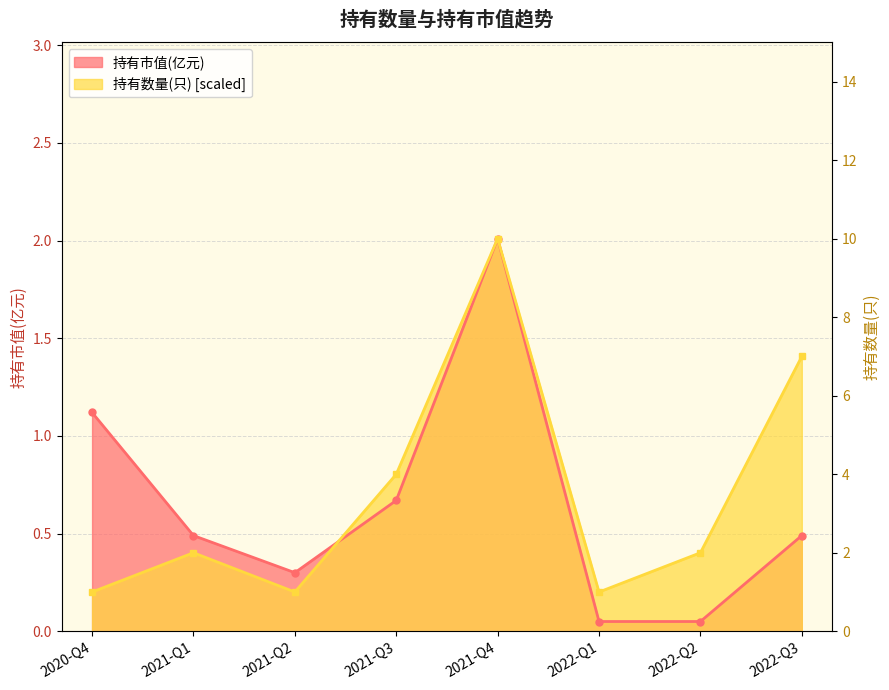

Reading left to right, transcribe all the data shown in this chart.

持有市值(亿元): 1.1	0.5	0.3	0.7	2.0	0.1	0.1	0.5
持有数量(只): 0.2	0.4	0.2	0.8	2.0	0.2	0.4	1.4